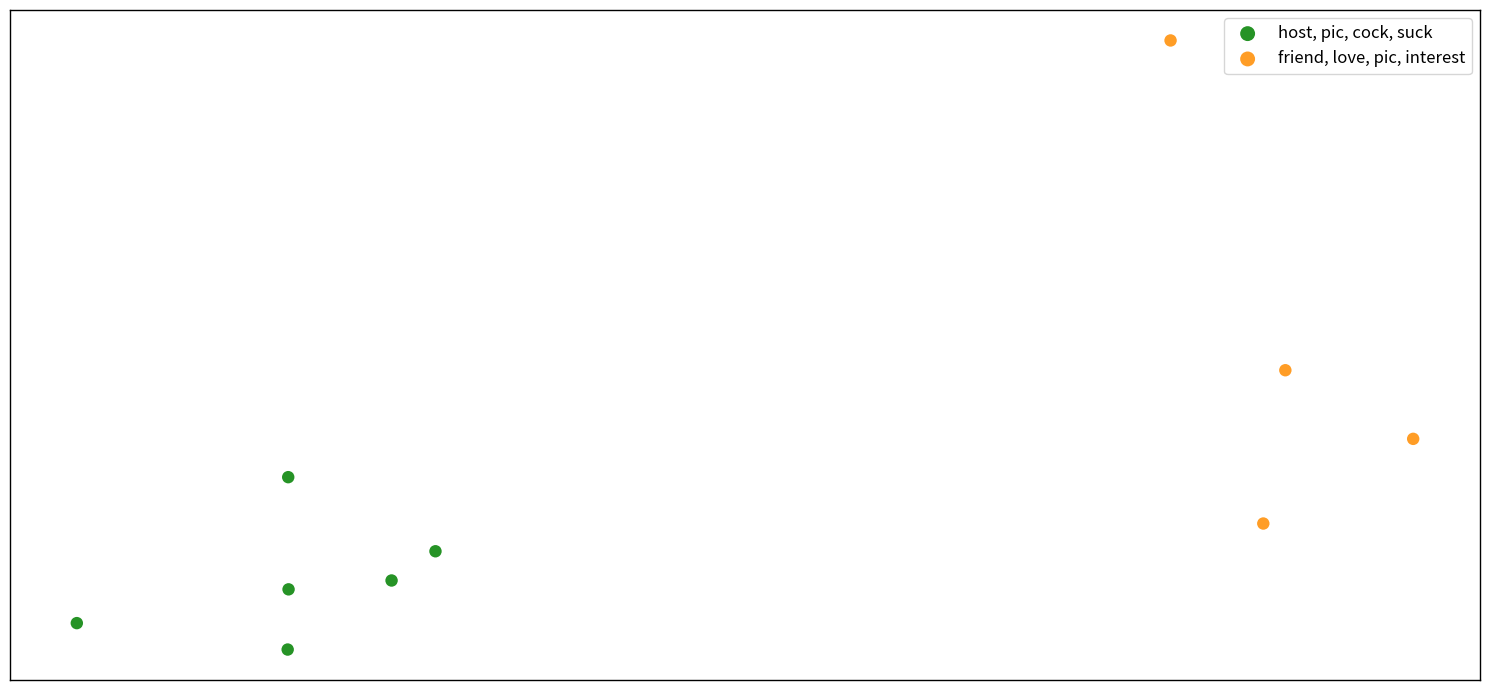

What are all the series names shown in the legend?

host, pic, cock, suck, friend, love, pic, interest